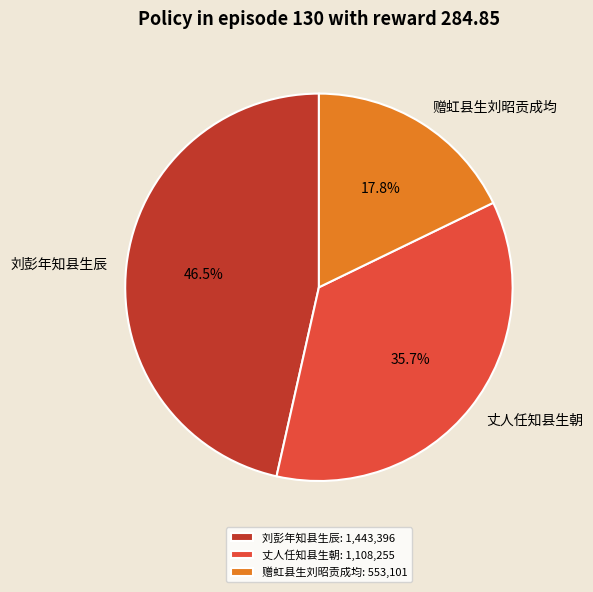

What is the largest slice in the pie chart?

刘彭年知县生辰